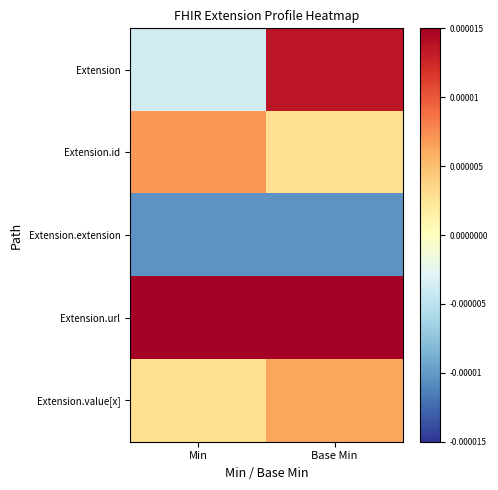

Which series has the largest total across all categories?

Extension.url